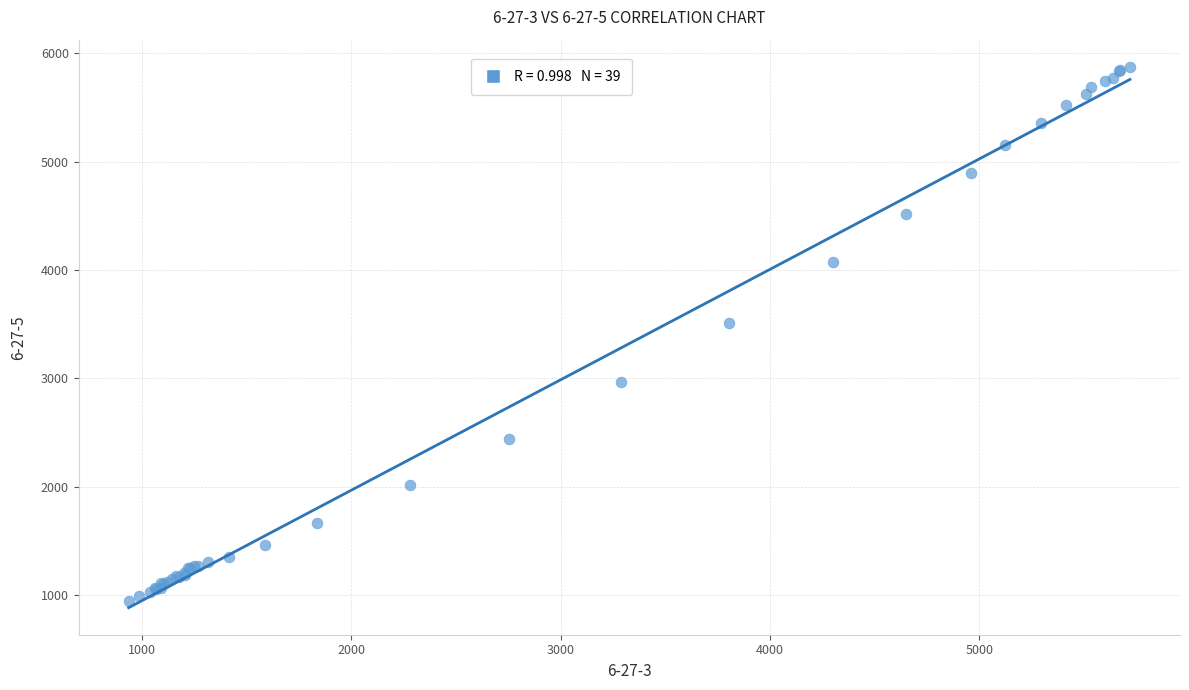

What Y value in the scatter plot is closest to 3411?

3506.1